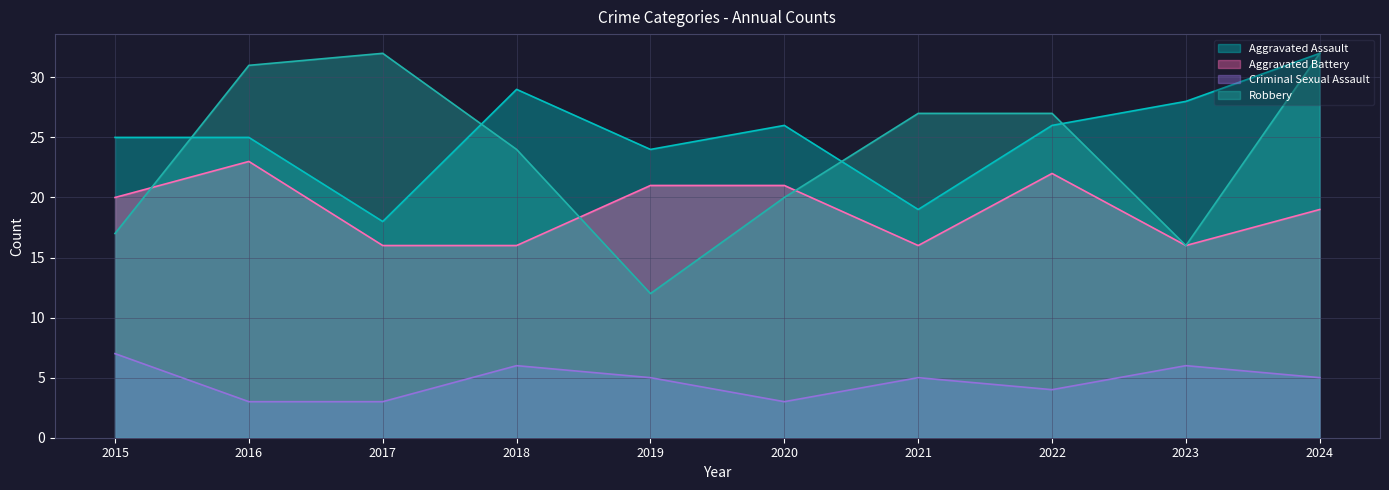

What is the value of the Criminal Sexual Assault point at the 6th from the left?

3